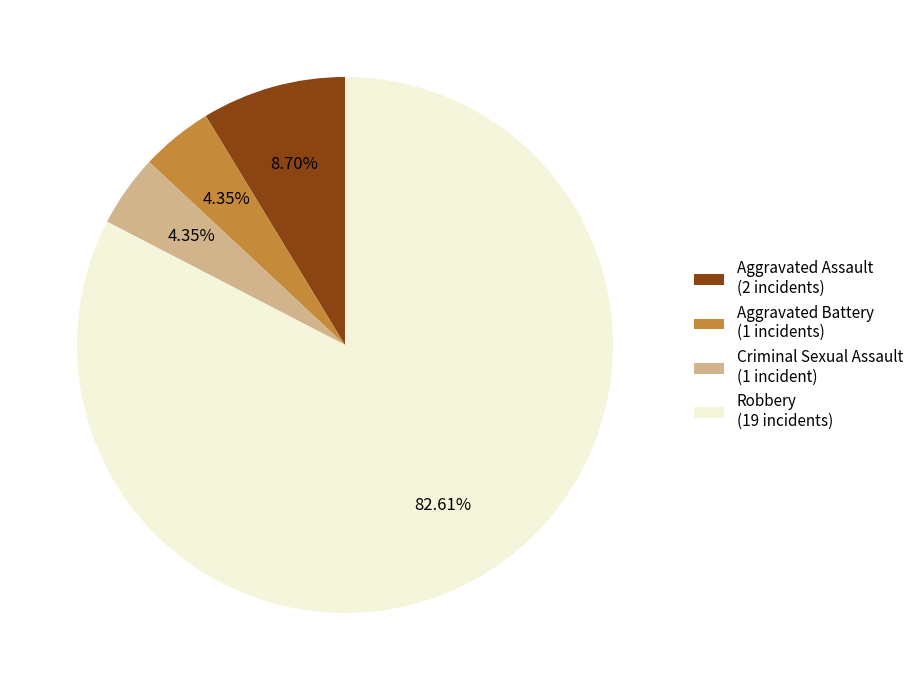

Combined, do Criminal Sexual Assault (1 incident) and Robbery (19 incidents) account for over 50%?

Yes